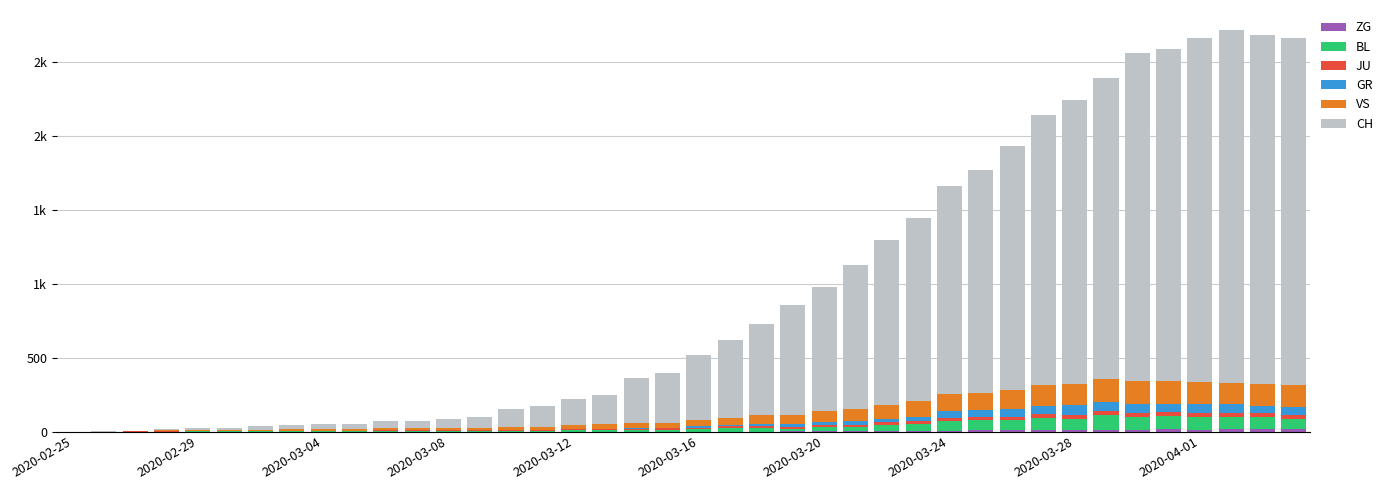

Are the bars grouped side by side (vs. stacked)?

No